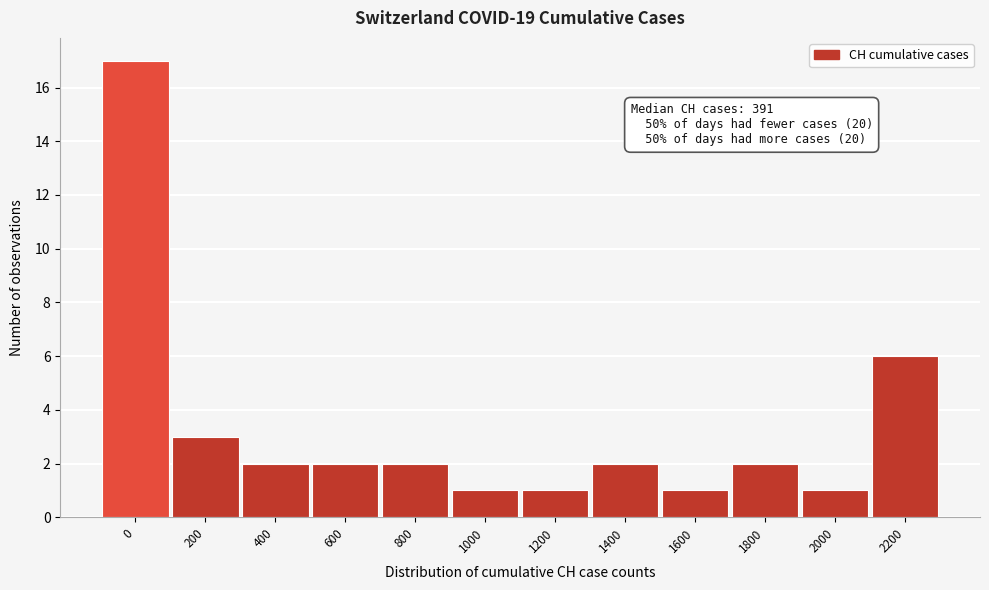

Reading left to right, extract all data points from this chart.

0=17	200=3	400=2	600=2	800=2	1000=1	1200=1	1400=2	1600=1	1800=2	2000=1	2200=6